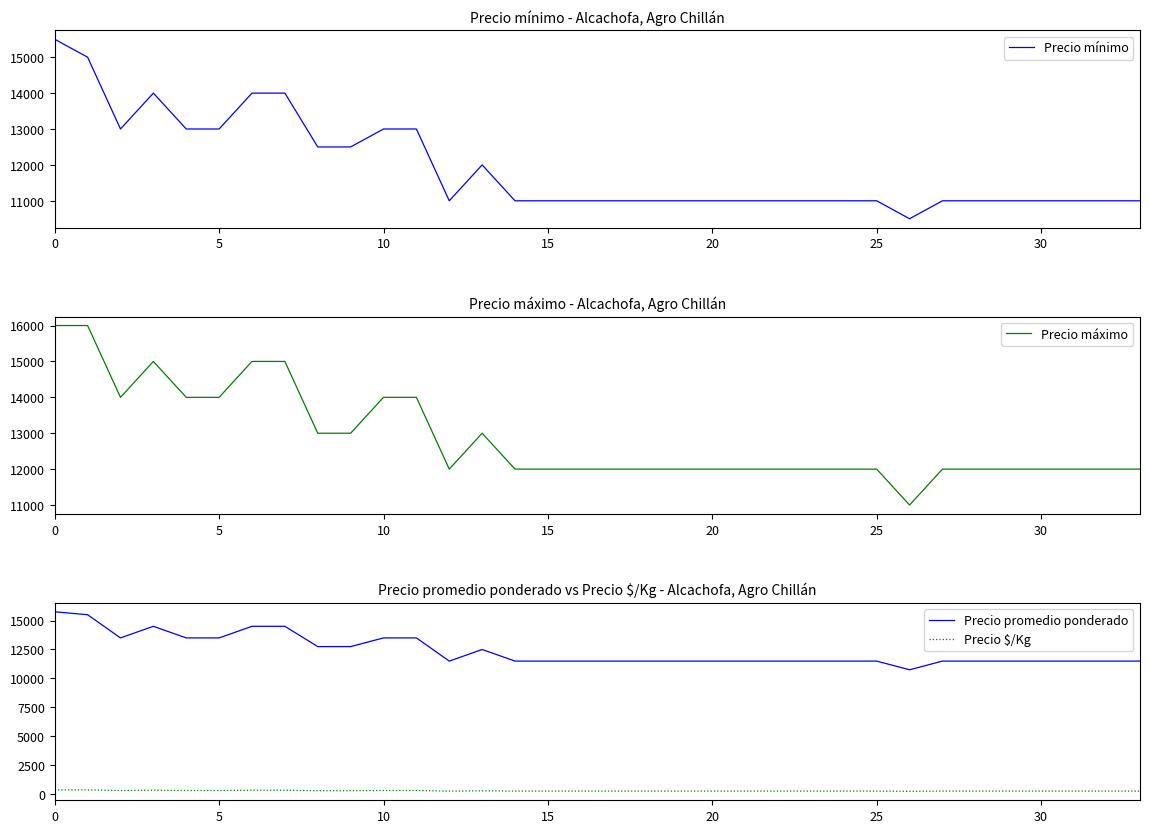

Reading left to right, list all the values displayed in this chart.

Precio mínimo: 15500	15000	13000	14000	13000	13000	14000	14000	12500	12500	13000	13000	11000	12000	11000	11000	11000	11000	11000	11000	11000	11000	11000	11000	11000	11000	10500	11000	11000	11000	11000	11000	11000	11000
Precio máximo: 16000	16000	14000	15000	14000	14000	15000	15000	13000	13000	14000	14000	12000	13000	12000	12000	12000	12000	12000	12000	12000	12000	12000	12000	12000	12000	11000	12000	12000	12000	12000	12000	12000	12000
Precio promedio ponderado: 15750	15500	13500	14500	13500	13500	14500	14500	12750	12750	13500	13500	11500	12500	11500	11500	11500	11500	11500	11500	11500	11500	11500	11500	11500	11500	10750	11500	11500	11500	11500	11500	11500	11500
Precio $/Kg: 394	388	338	362	338	338	362	362	319	319	338	338	288	312	288	288	288	288	288	288	288	288	288	288	288	288	269	288	288	288	288	288	288	288